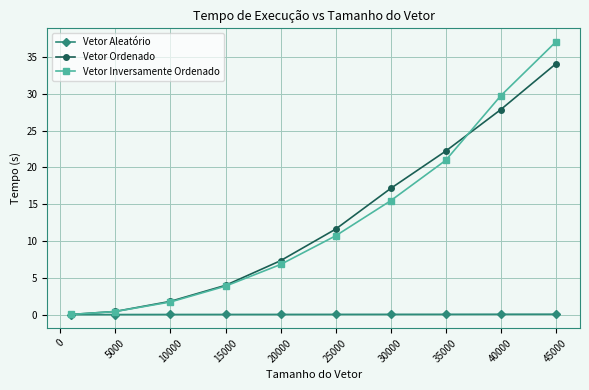

Rank the series by their maximum value, from highest to lowest.

Vetor Inversamente Ordenado, Vetor Ordenado, Vetor Aleatório